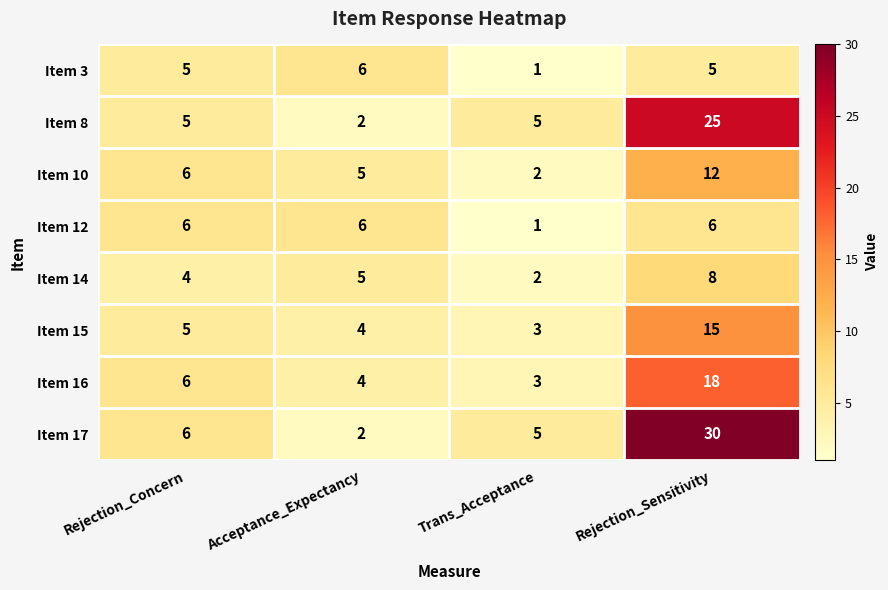

Which category has the highest value across all series?

Rejection_Sensitivity